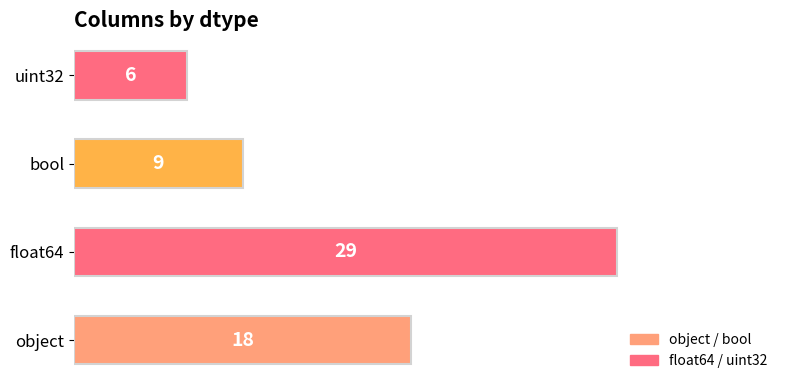

What is the average value?

16